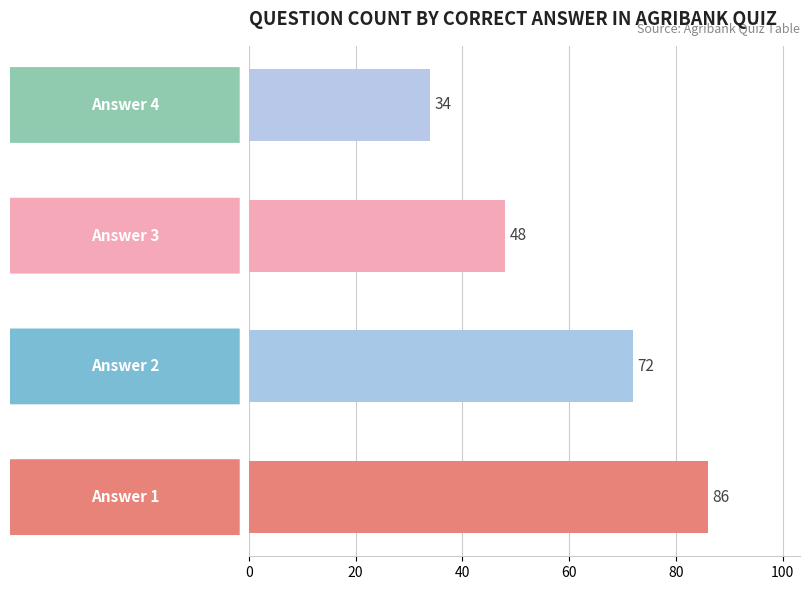

What is the minimum value shown in the chart?

34